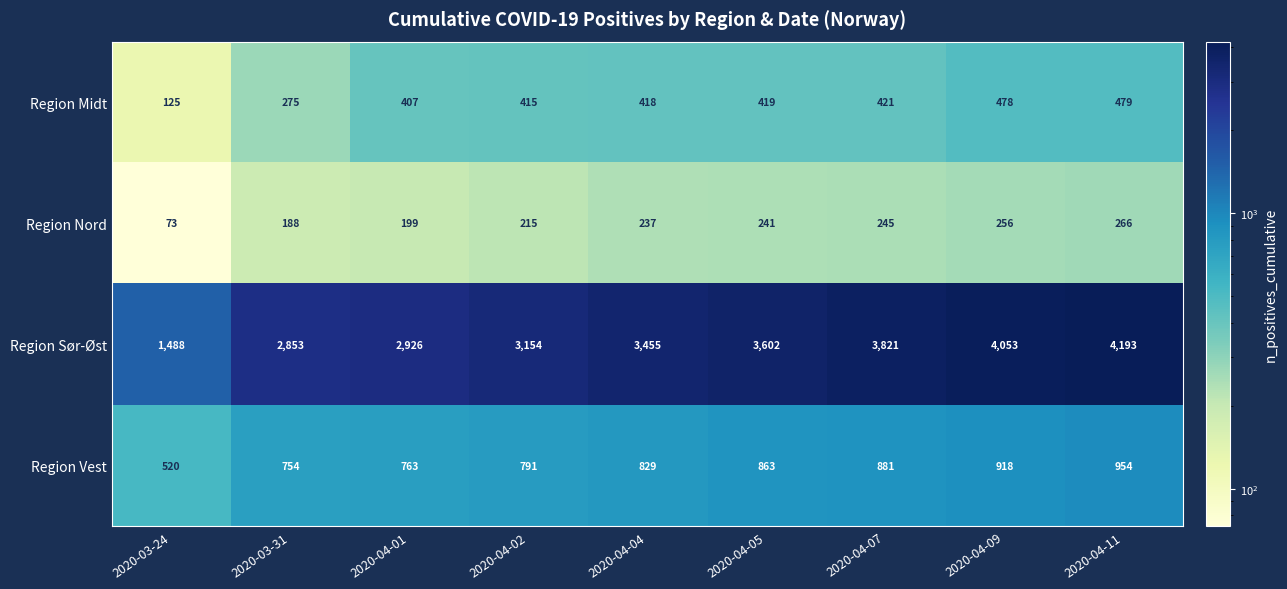

Is the value of Region Midt at 2020-04-05 greater than the value of Region Nord at 2020-04-04?

Yes